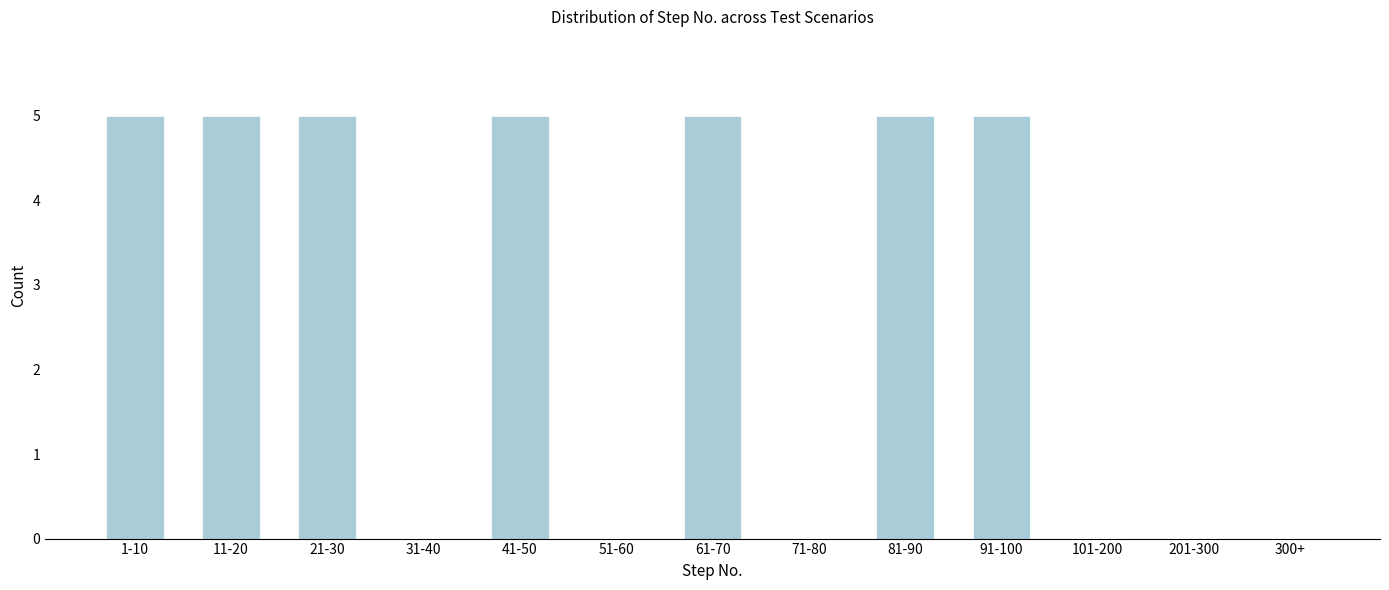

Reading left to right, transcribe all the data shown in this chart.

1-10=5	11-20=5	21-30=5	31-40=0	41-50=5	51-60=0	61-70=5	71-80=0	81-90=5	91-100=5	101-200=0	201-300=0	300+=0